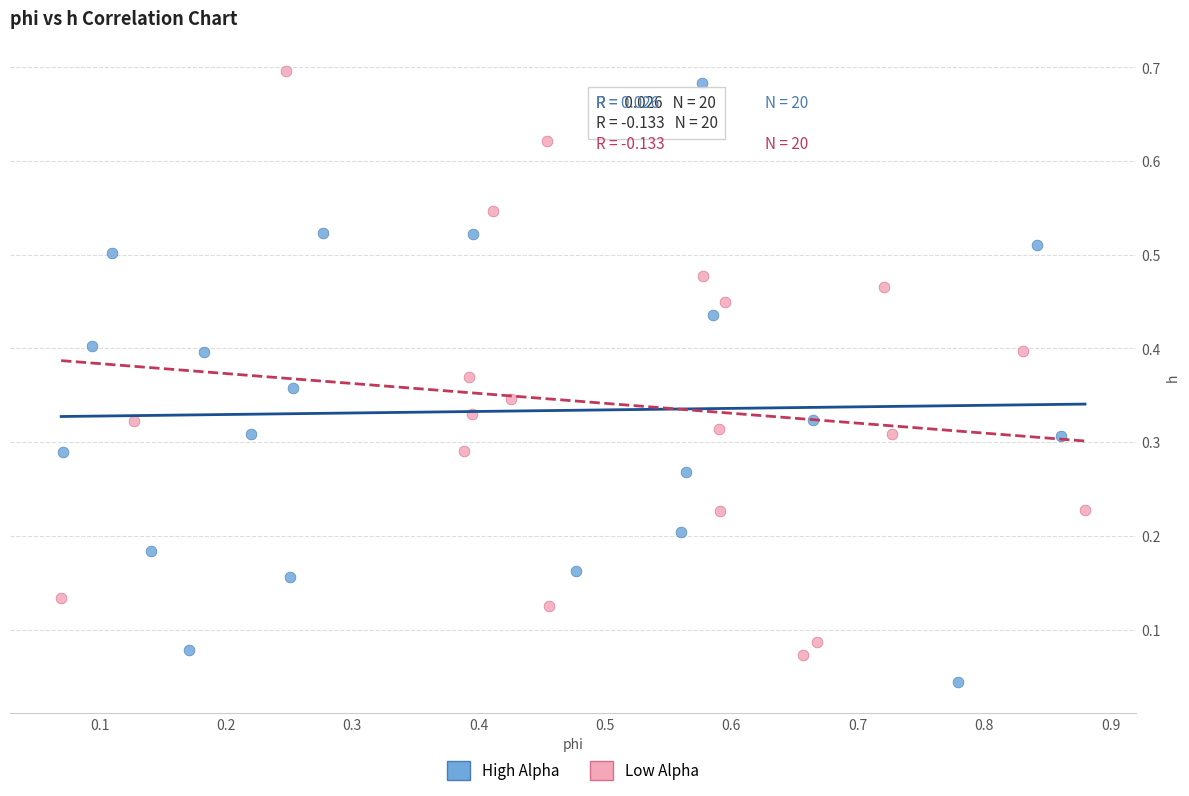

Which series reaches the minimum Y coordinate?

High Alpha